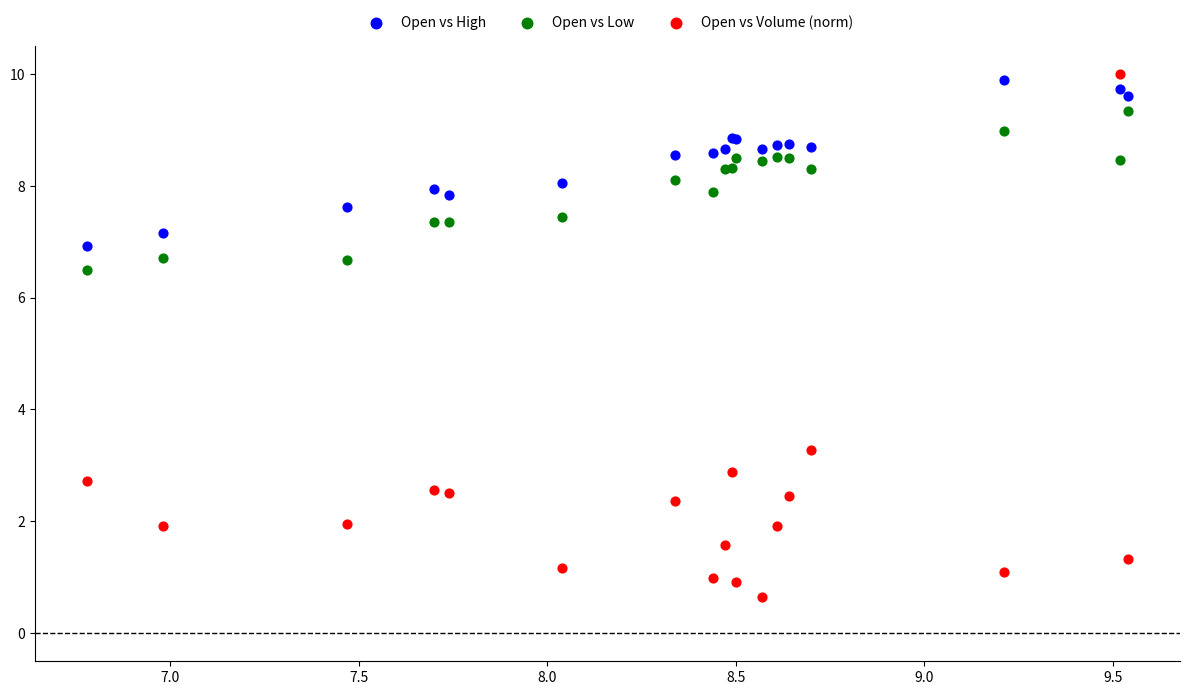

Across all series, what Y value is closest to 5?

6.5